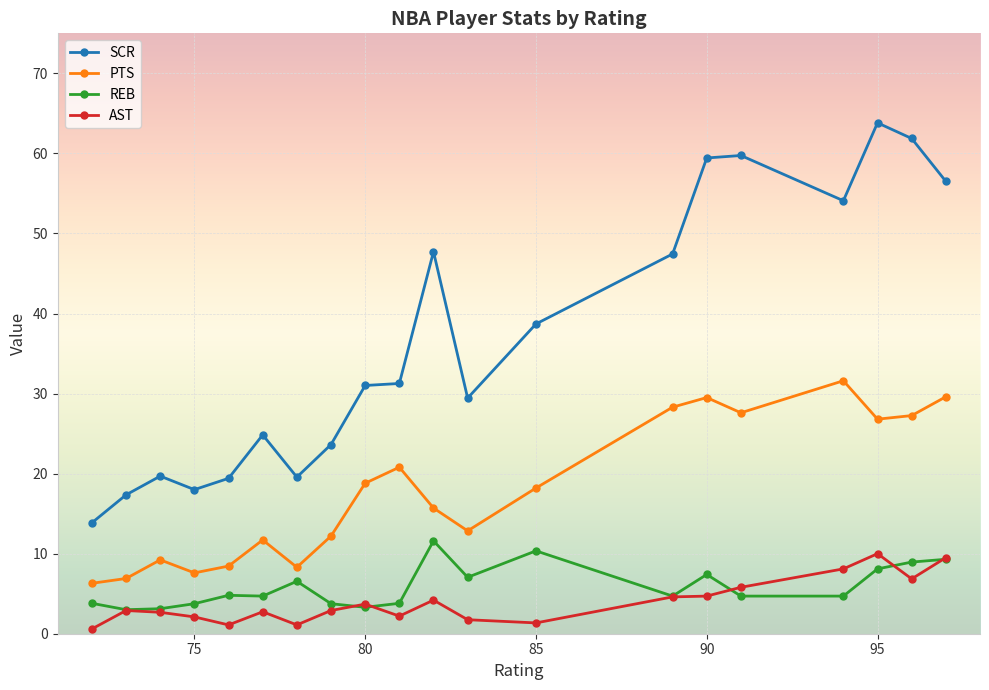

What is the highest value of the SCR series?

63.8